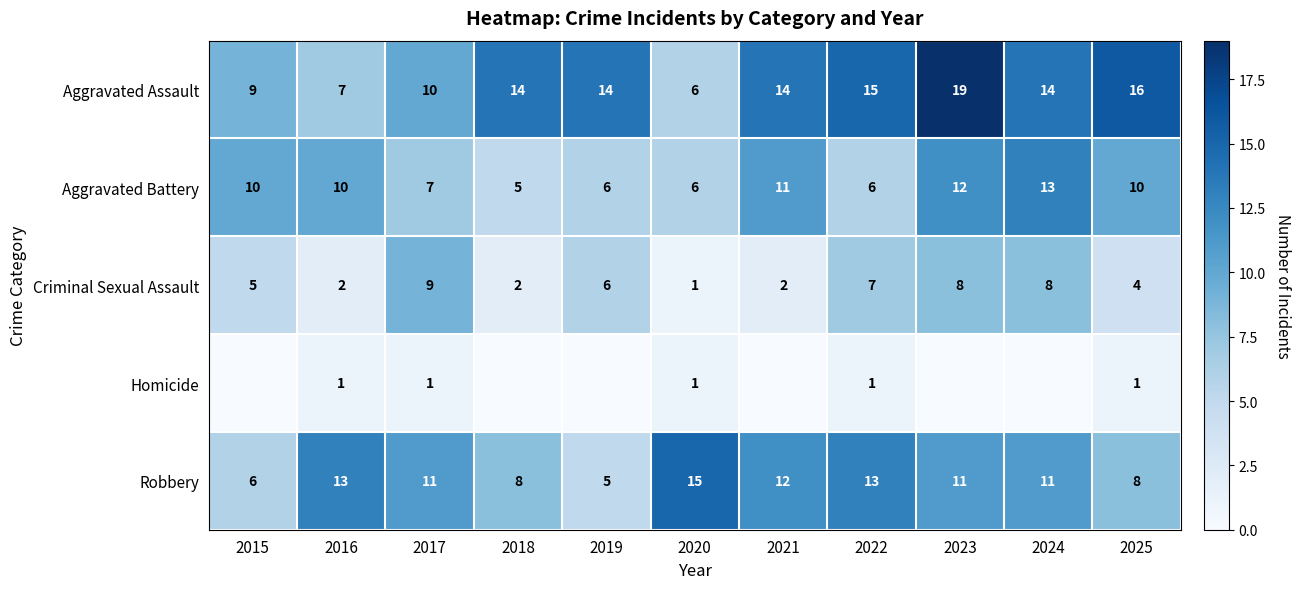

The value of Aggravated Battery at 2024 is 13. True or false?

True